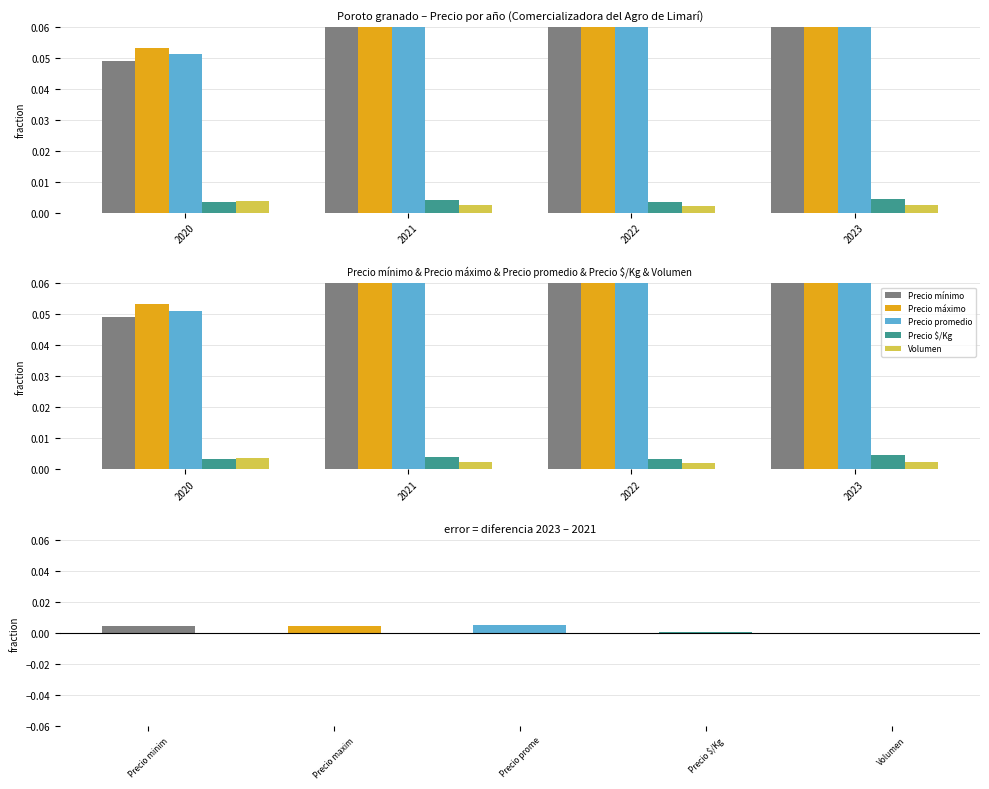

Is it true that Precio maximo equals 0.1 at 2022?

True